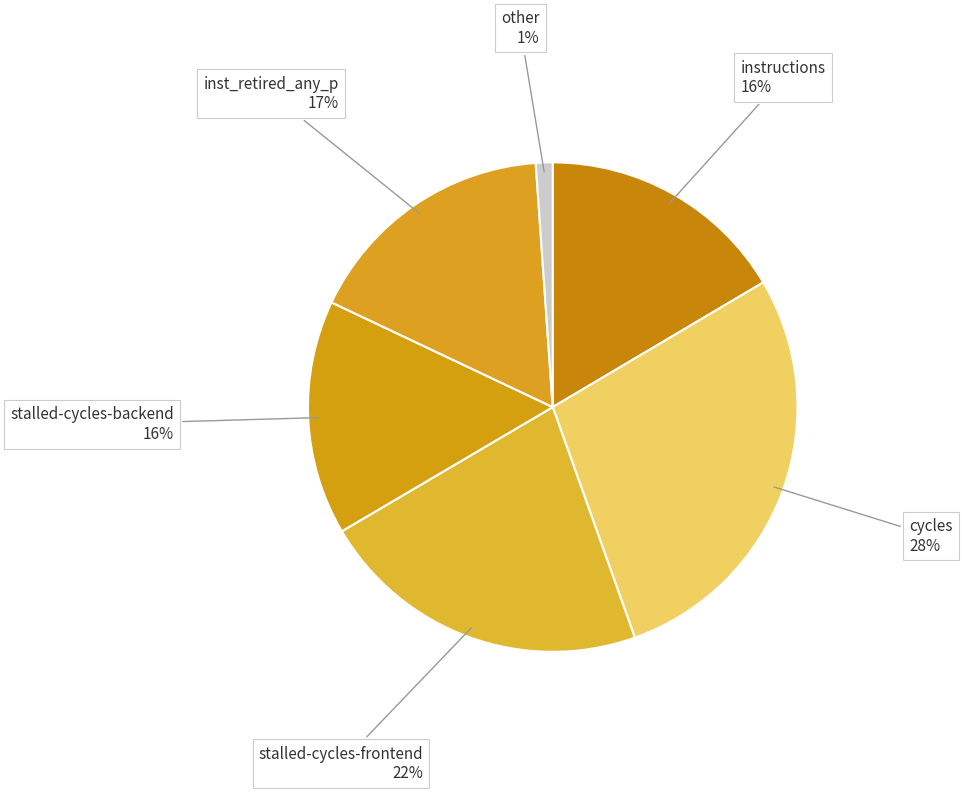

How many slices are in this pie chart?

6